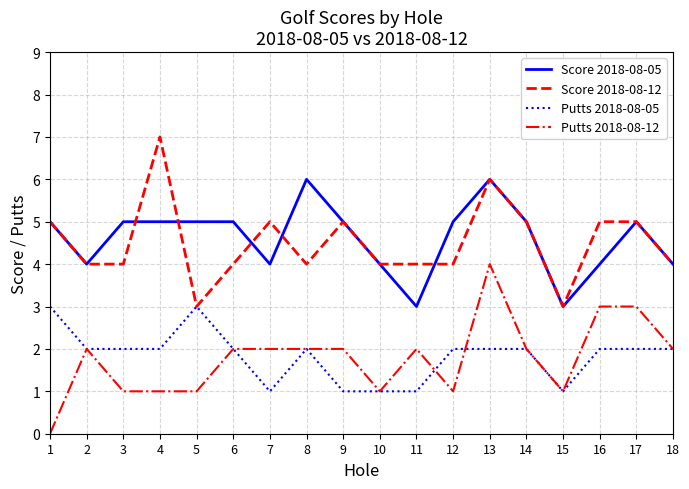

At which category is the sum across all series the highest?

13